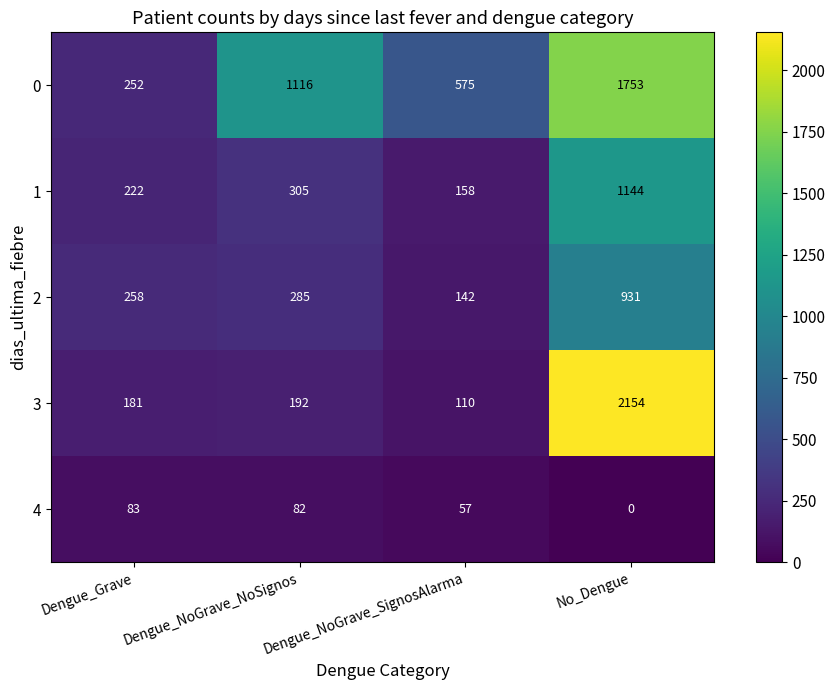

What is the sum of the 2 values at Dengue_NoGrave_SignosAlarma and No_Dengue?

1073